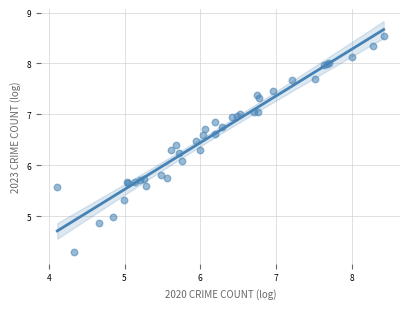

What Y value in the scatter plot is closest to 6?

6.1